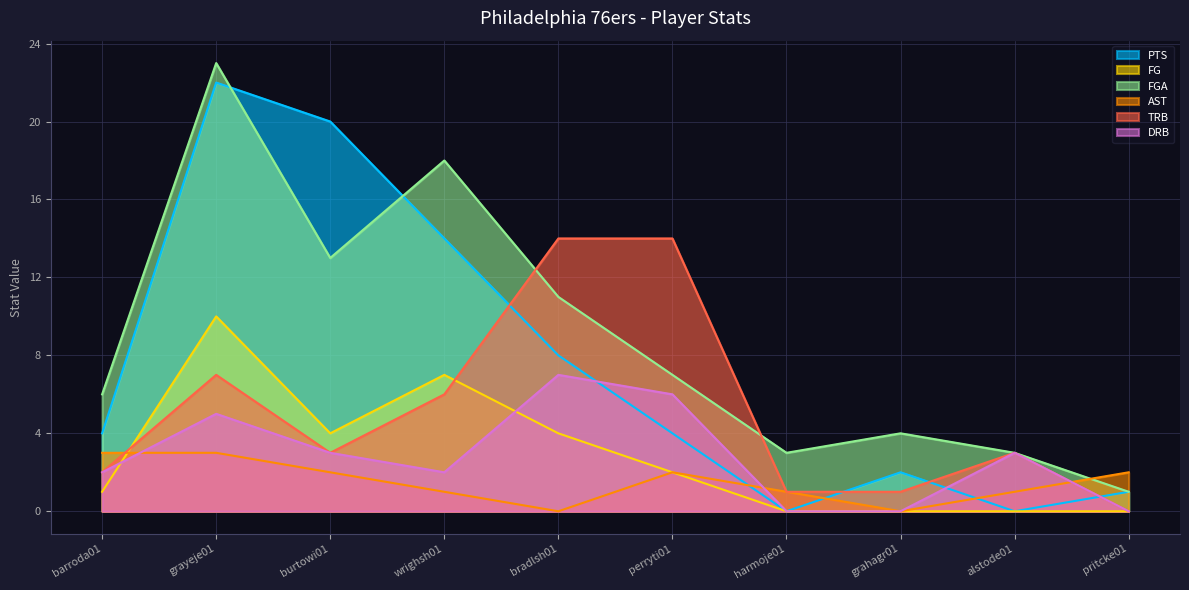

Between grayeje01 and perryti01, which series saw the biggest shift?

PTS